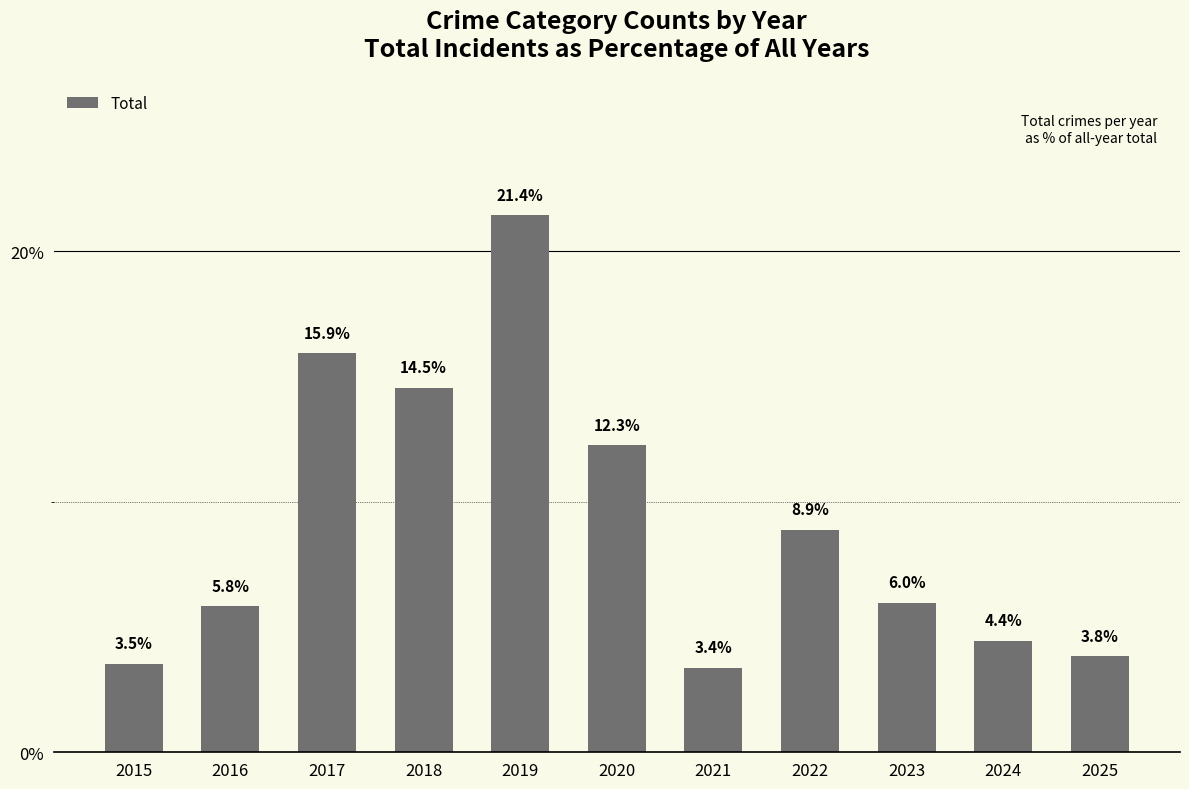

What is the change in value from 2018 to 2025?

-10.7